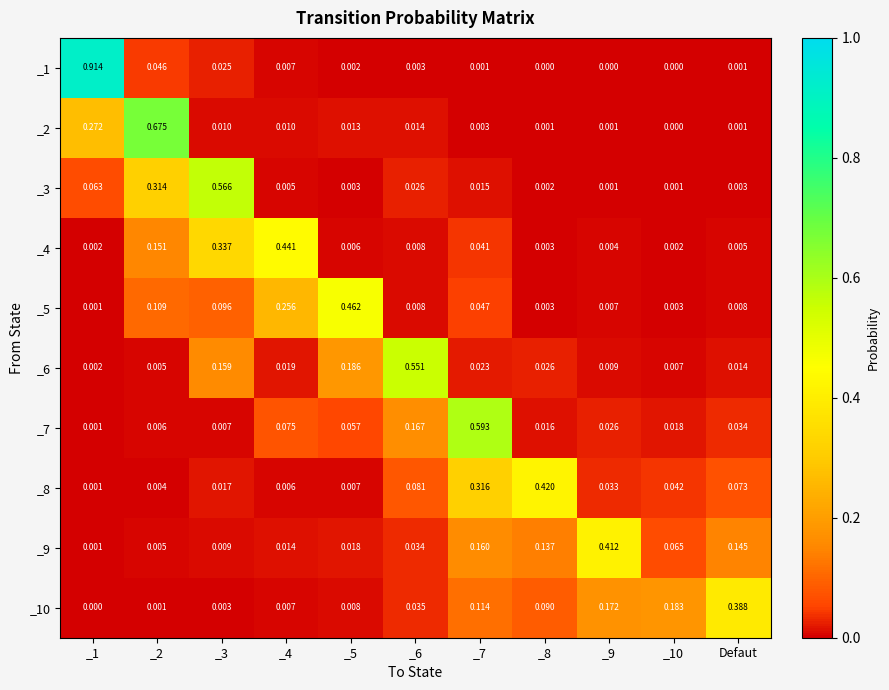

Is the value of _5 at _3 greater than the value of _4 at _7?

Yes